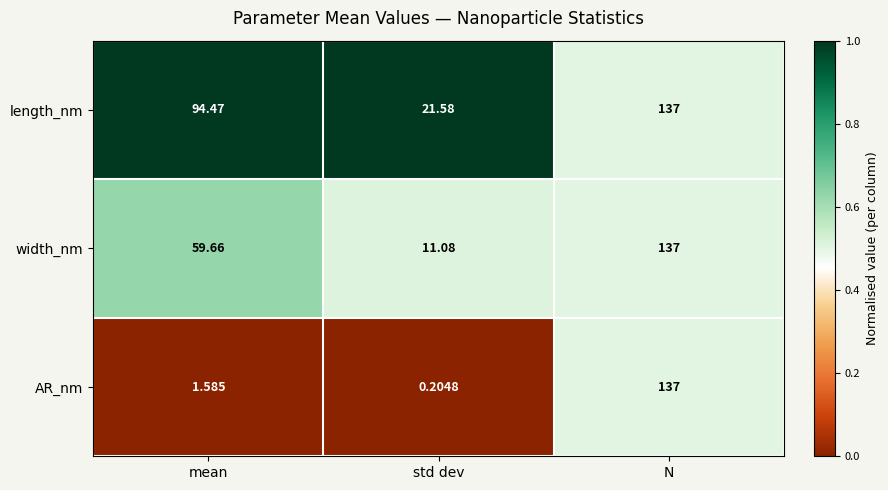

Rank the series by their average value, from lowest to highest.

AR_nm, width_nm, length_nm